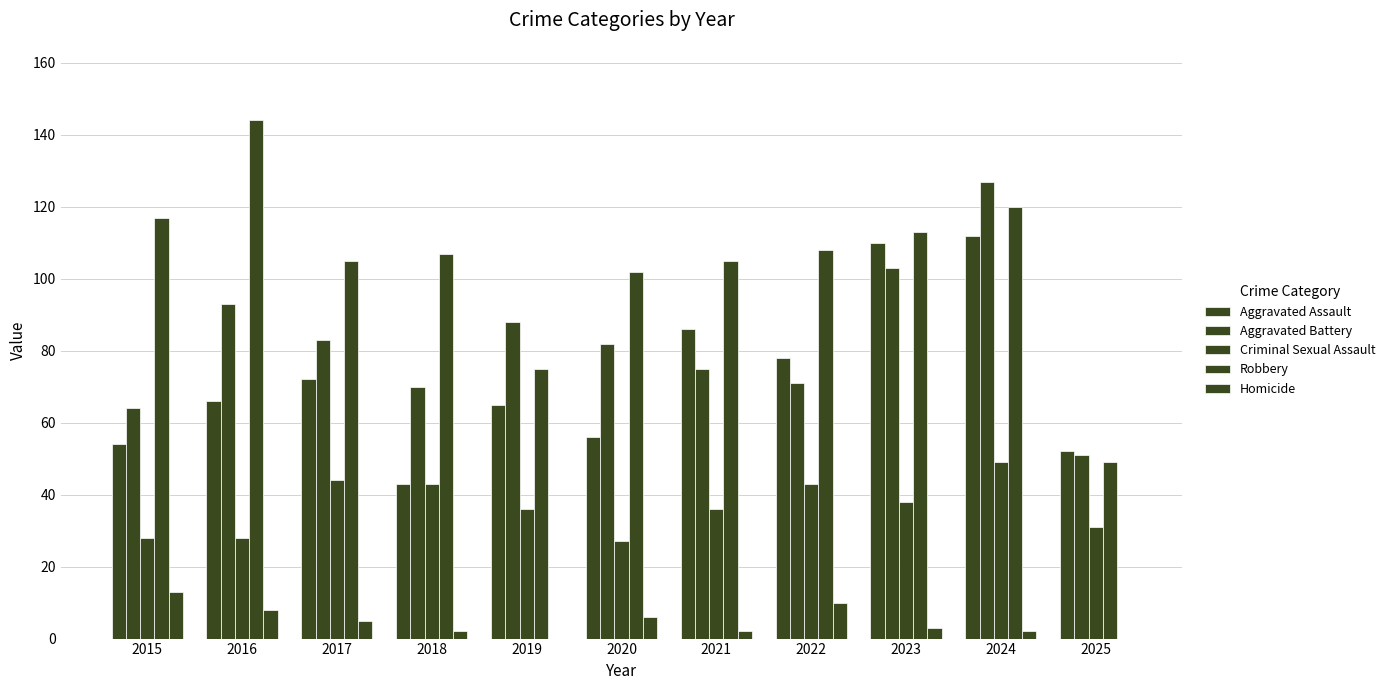

What is the difference between the second highest and minimum values in the Robbery series?

71